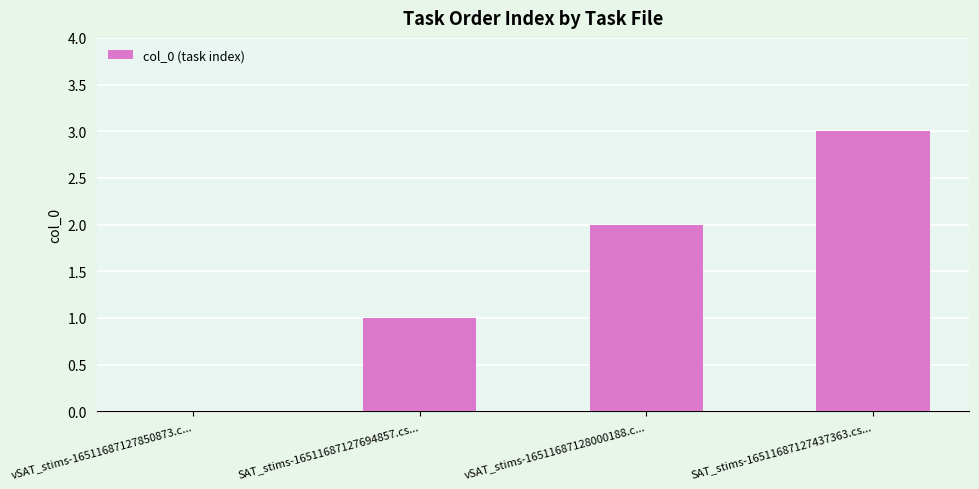

The value at vSAT_stims-16511687127850873.c... is -2. True or false?

False